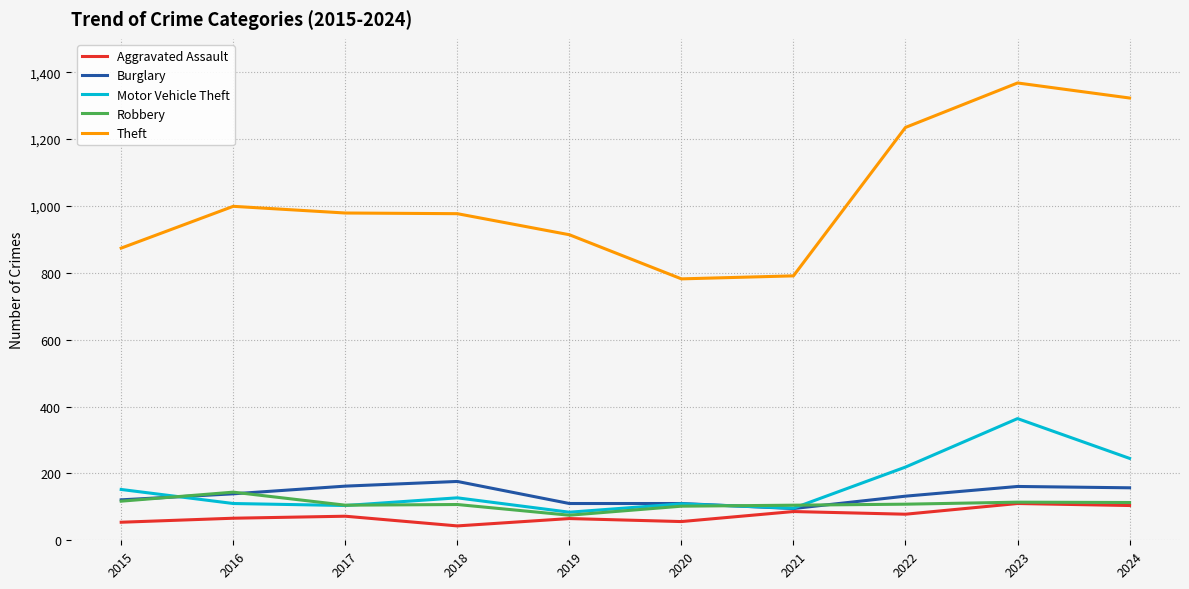

True or false: Theft and Aggravated Assault intersect in this chart.

False